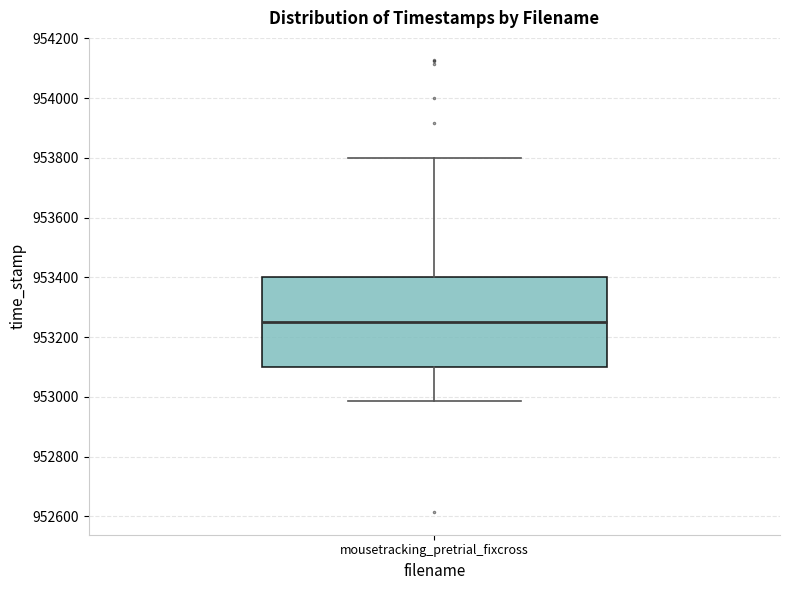

Transcribe this box plot: give where the median line is, the range the box spans, and where the two whiskers end, as read against the y-axis. The values are not printed on the chart, so give them approximately, as read against the axis.

median 953260, box 953100 to 953400, whiskers 952980 to 953800